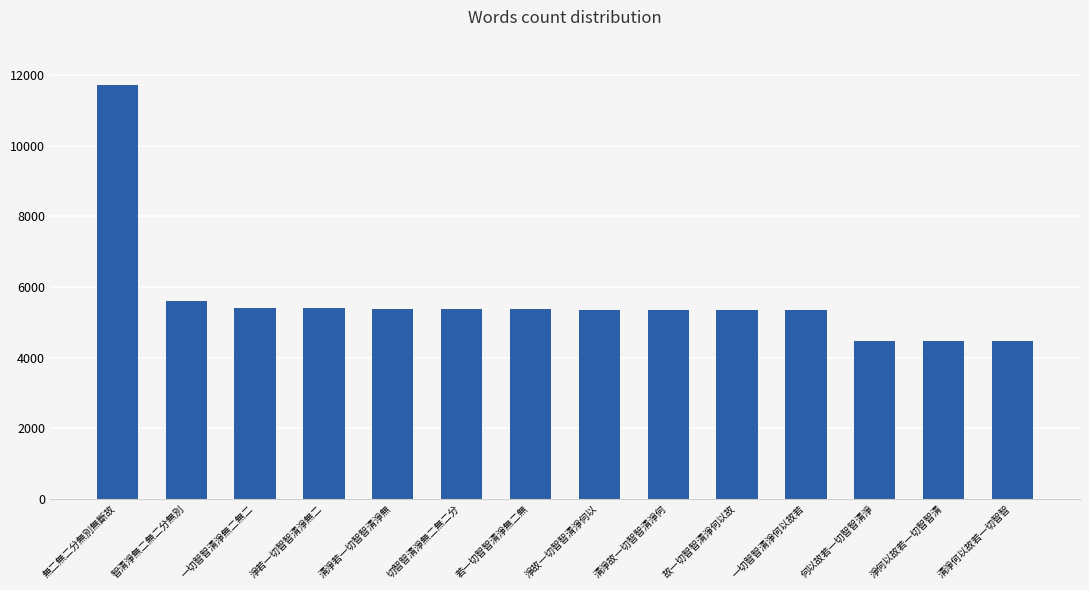

What is the label of the 8th bar from the left?

淨故一切智智清淨何以